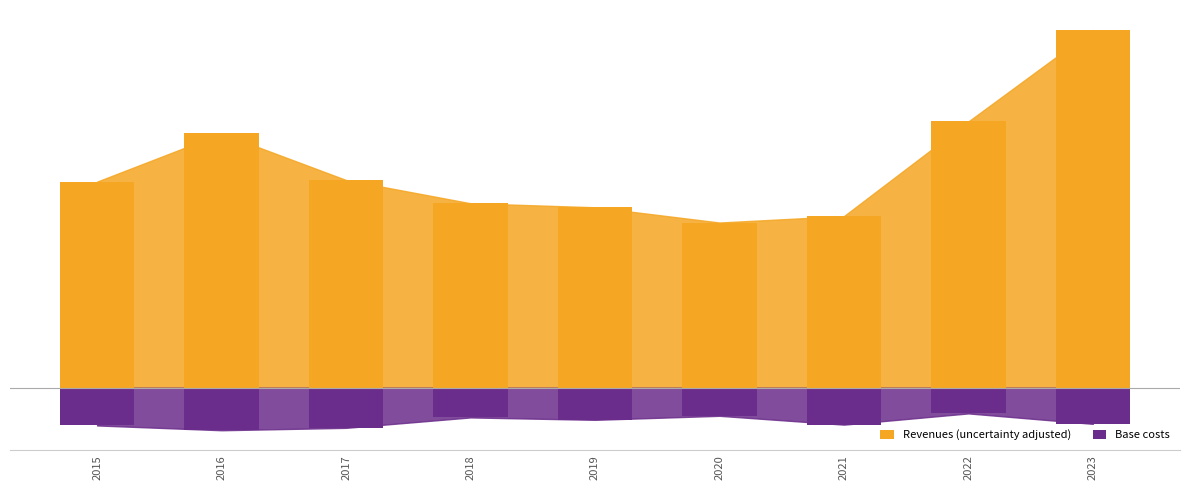

The Base costs series shows -47 at 2015. True or false?

True